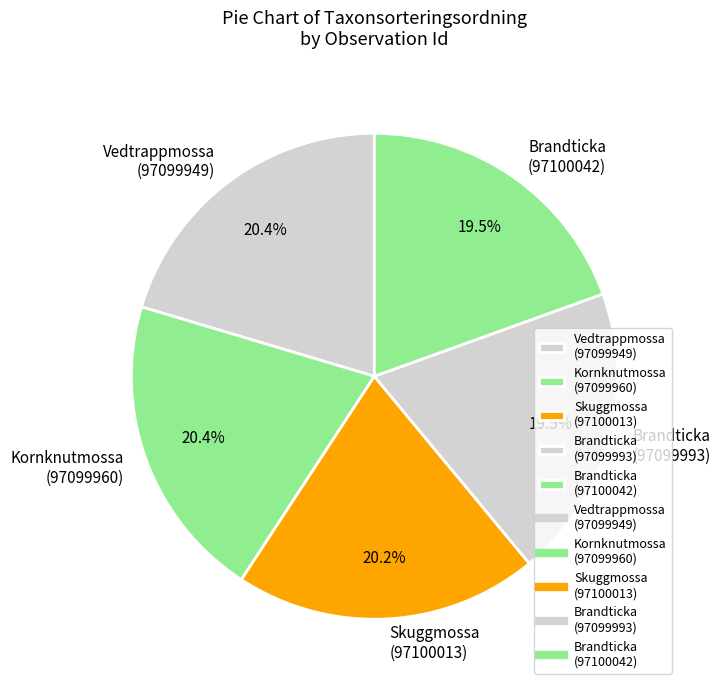

Does Brandticka (97099993) account for over 50% of the chart?

No